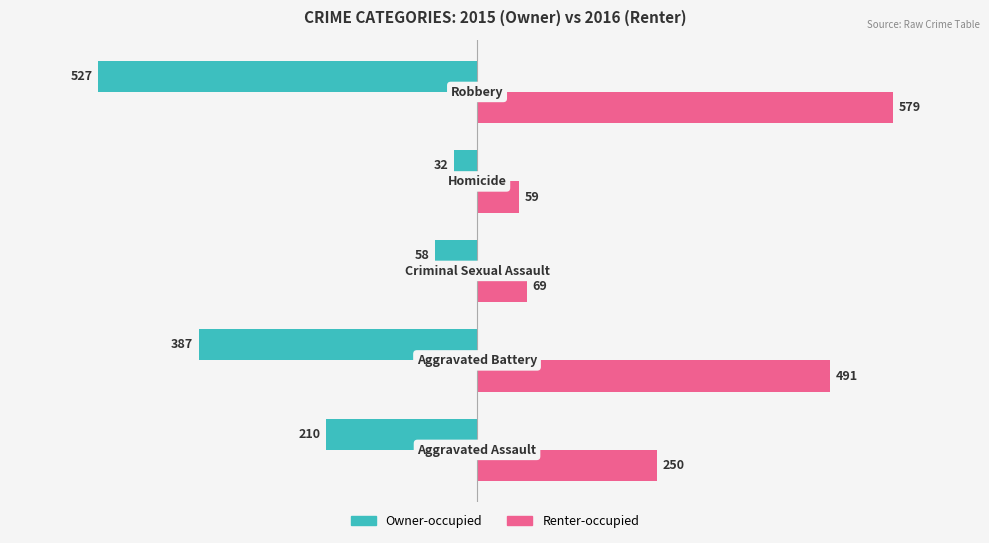

What is the difference between the second highest and minimum values in the Renter-occupied series?

432